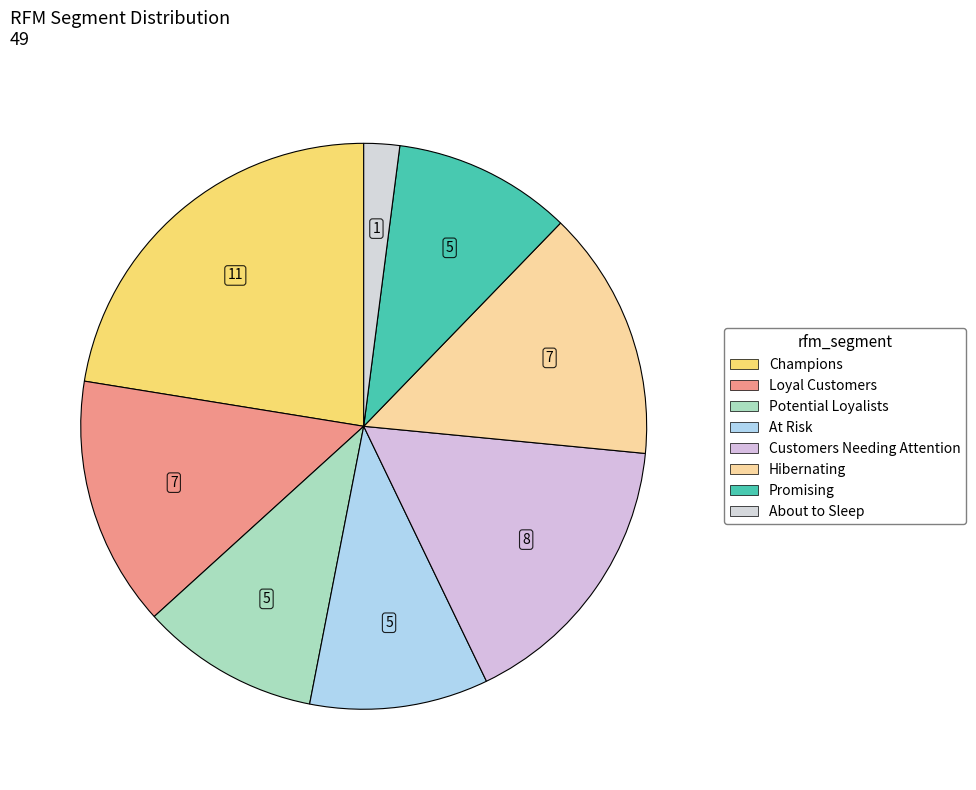

Count the number of slices in the pie.

8